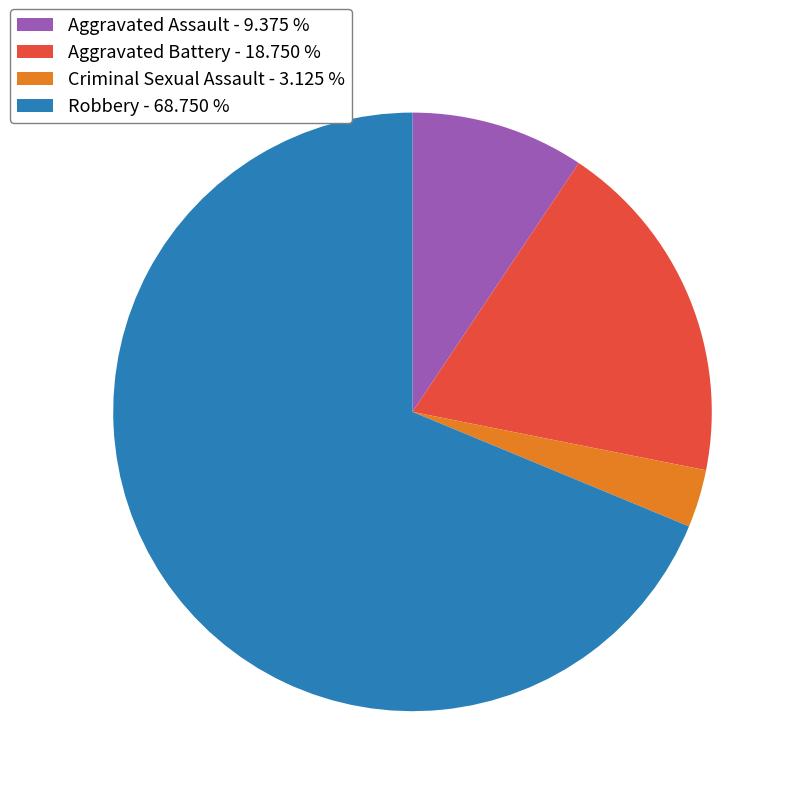

Count the number of slices in the pie.

4